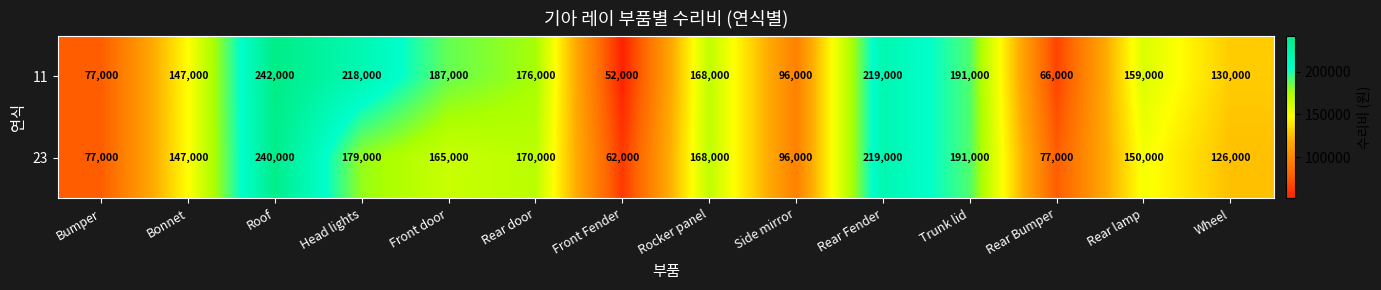

True or false: 11 has a value of 147000 at Bonnet.

True